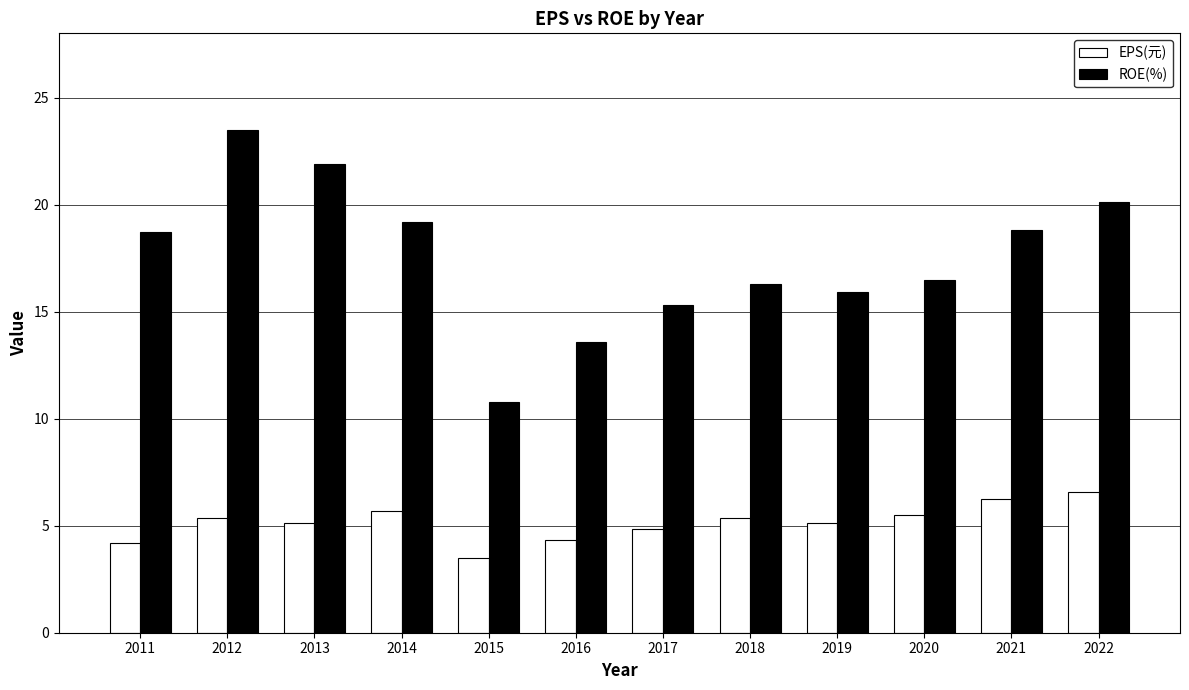

At which category is the sum across all series the highest?

2012